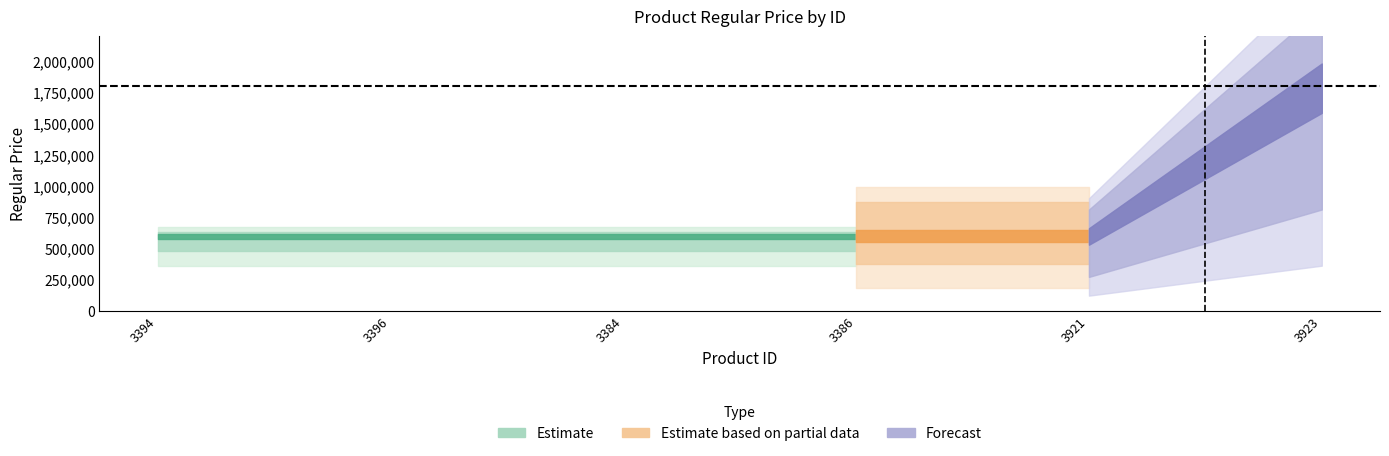

At which category does the chart reach its minimum across all series?

3394